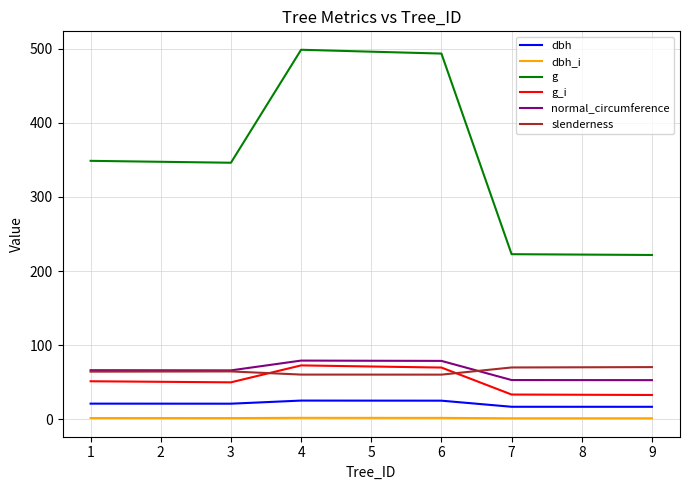

What are all the series names shown in the legend?

dbh, dbh_i, g, g_i, normal_circumference, slenderness